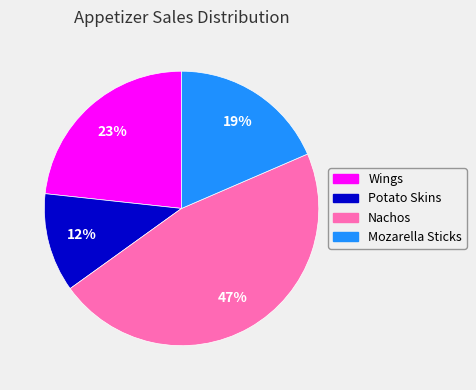

Do Potato Skins and Mozarella Sticks together represent more than half of the pie?

No